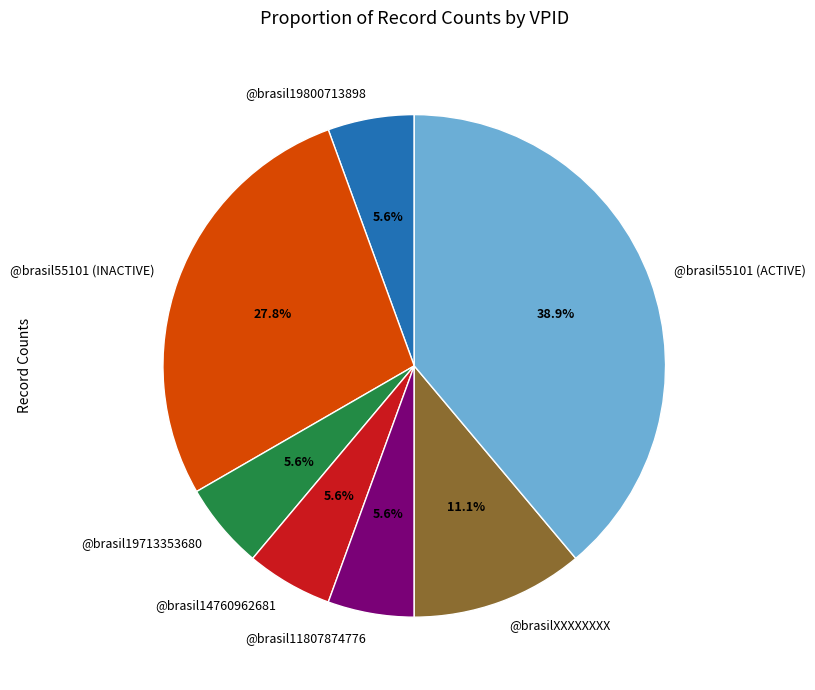

Which has a higher value, @brasil14760962681 or @brasil55101 (INACTIVE)?

@brasil55101 (INACTIVE)